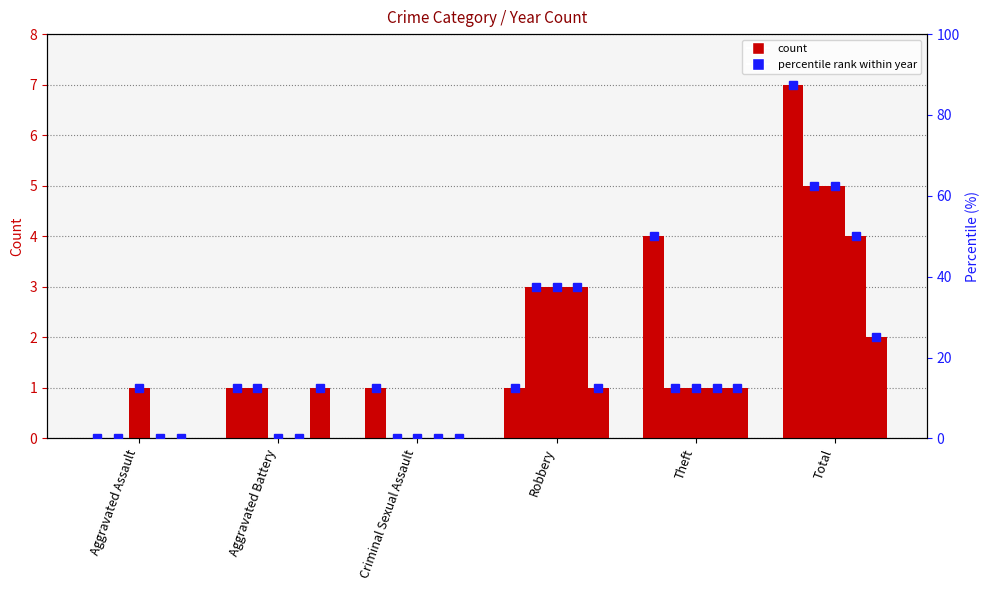

Rank the categories by 2020 percentile value from highest to lowest.

Total, Robbery, Aggravated Assault, Theft, Aggravated Battery, Criminal Sexual Assault